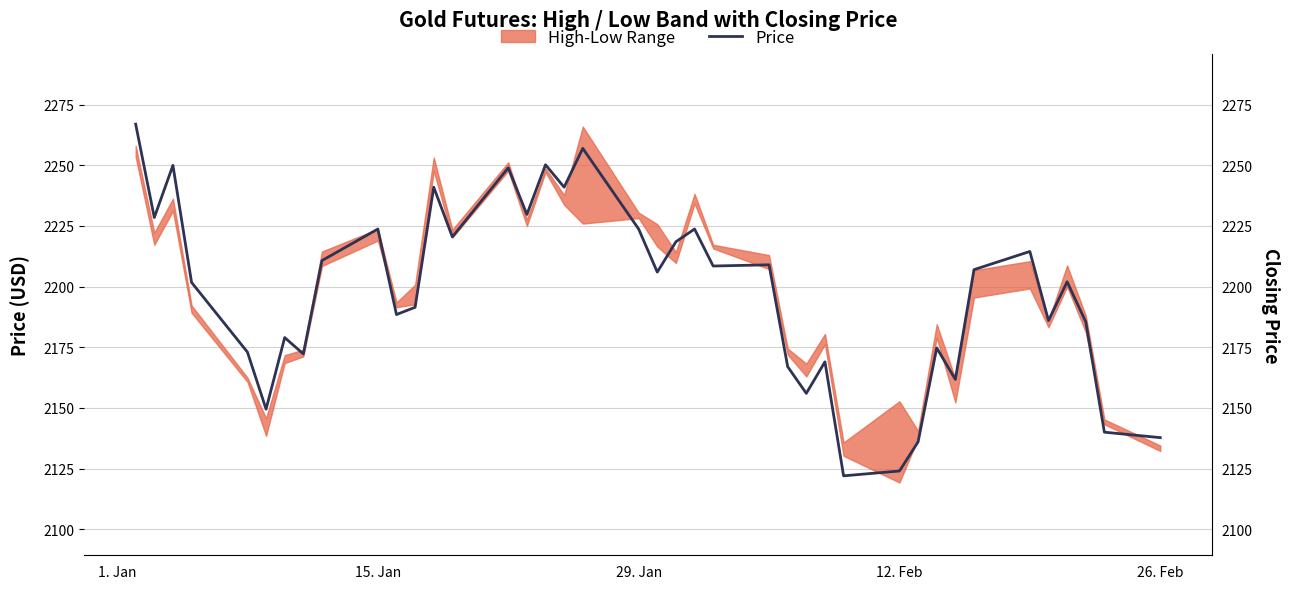

True or false: there are more than 0 points higher than both neighbors.

True